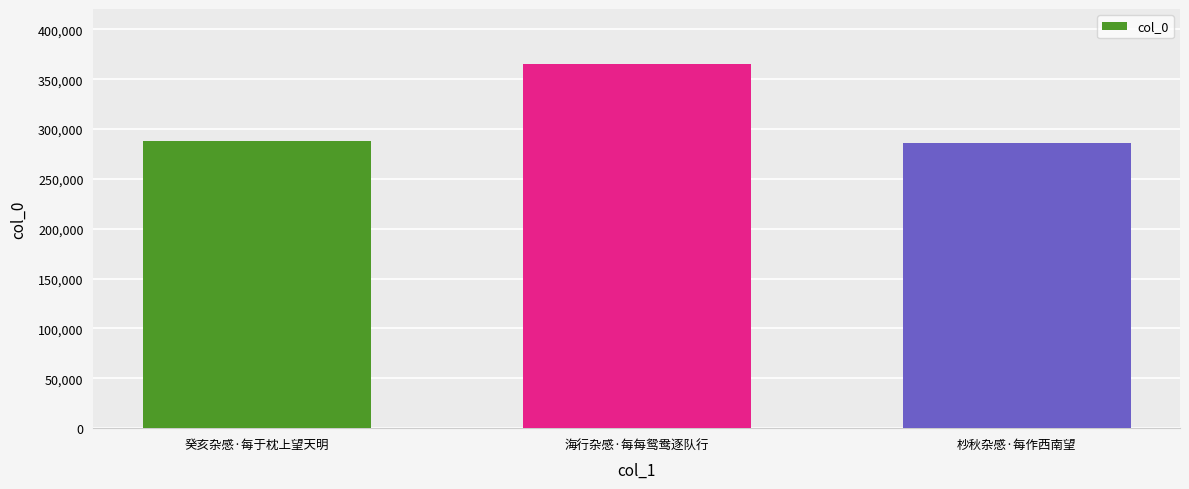

Does the chart contain stacked bars?

No